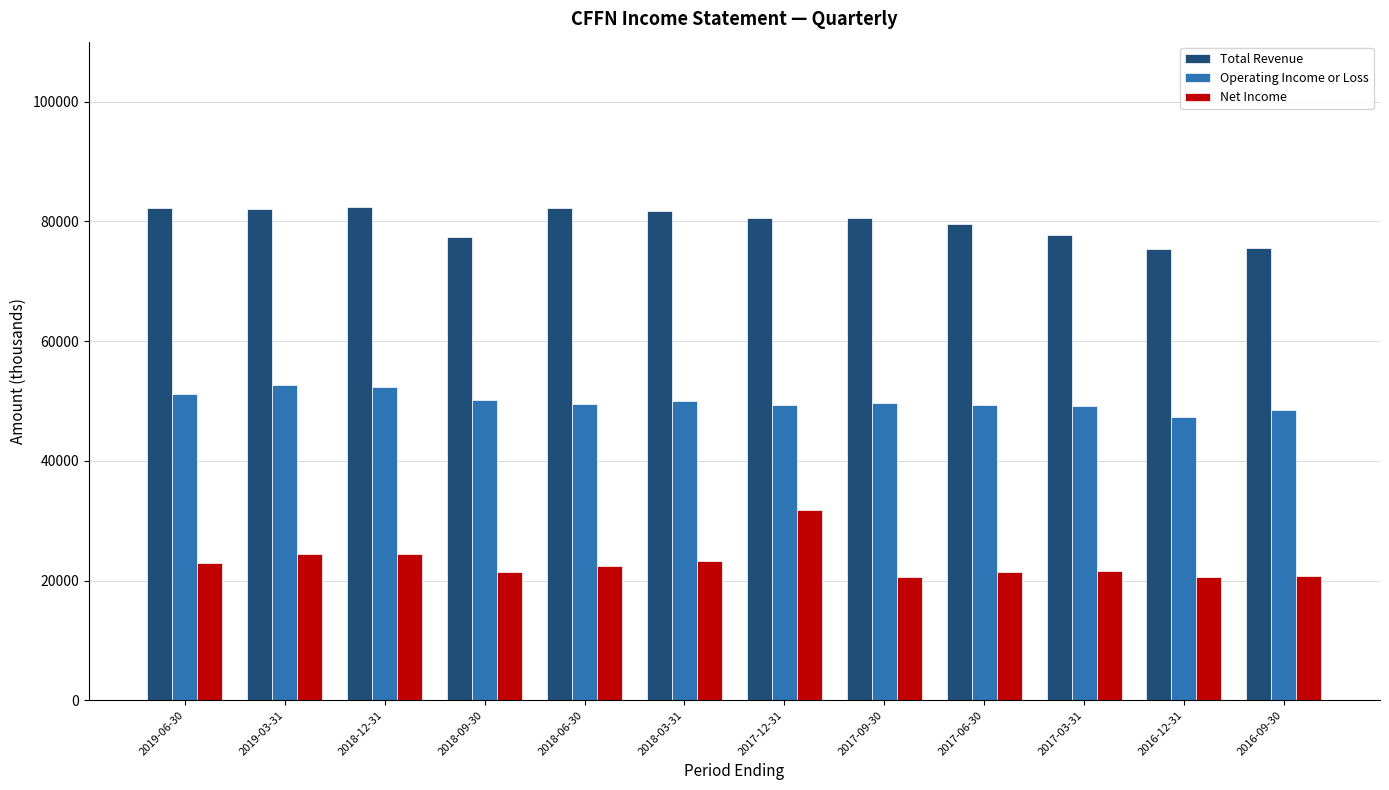

Which series has the largest total across all categories?

Total Revenue